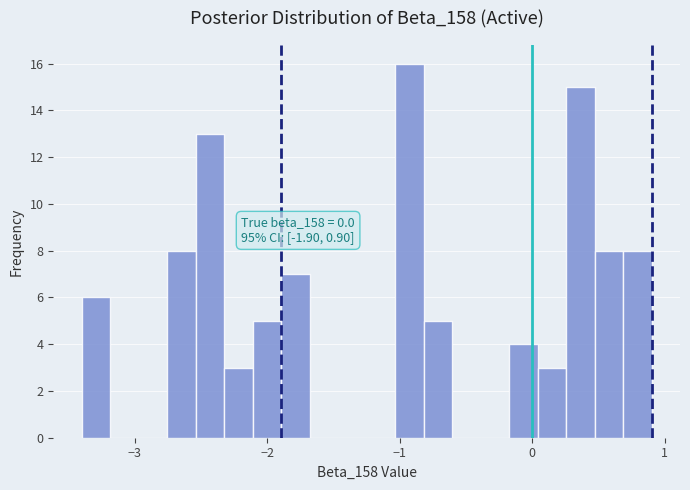

Around what value on the x-axis is the tallest bar? Give the approximate position of its centre, as read against the axis.

-0.9